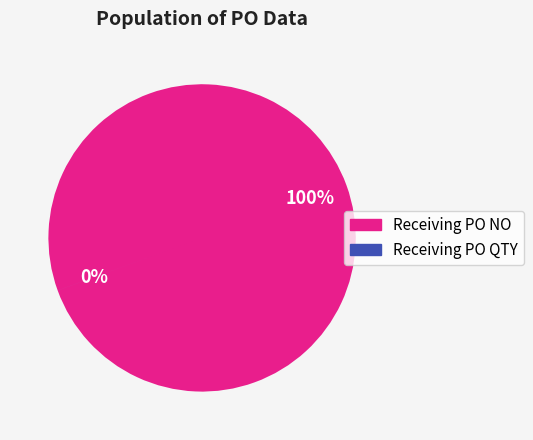

Count the number of slices in the pie.

2